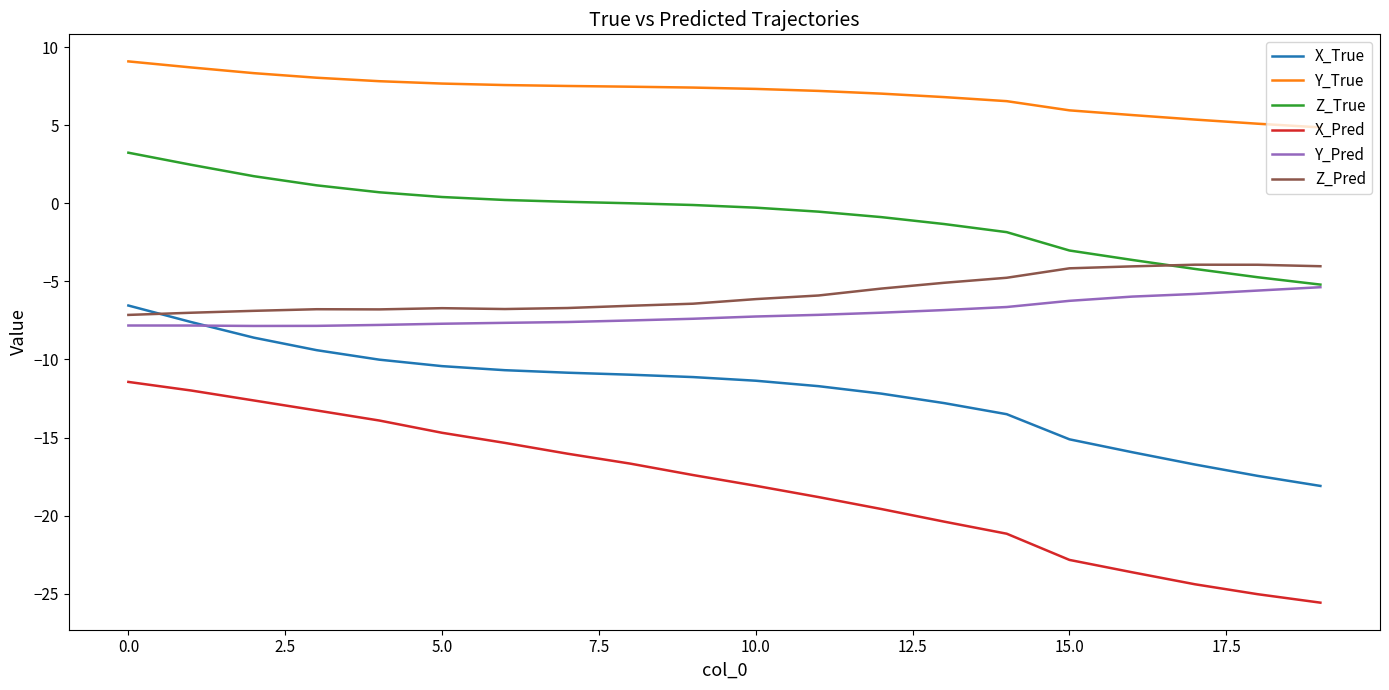

What is the greatest value displayed?

9.1